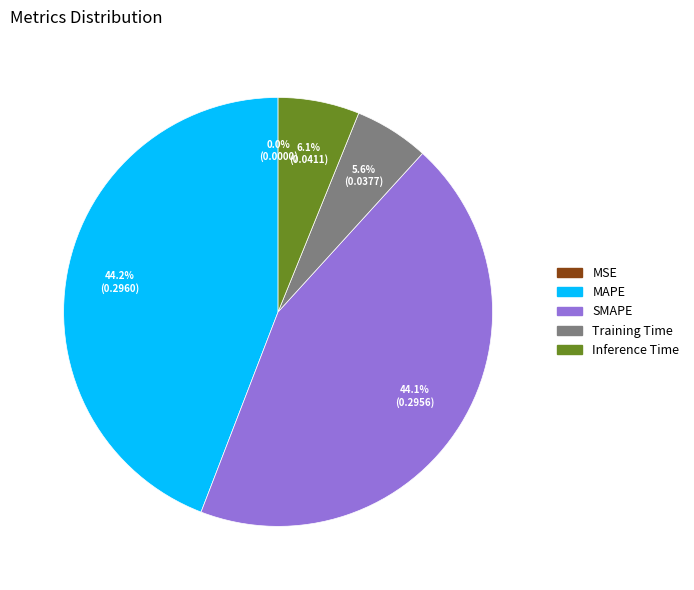

What portion of the pie excludes Training Time?

94.4%